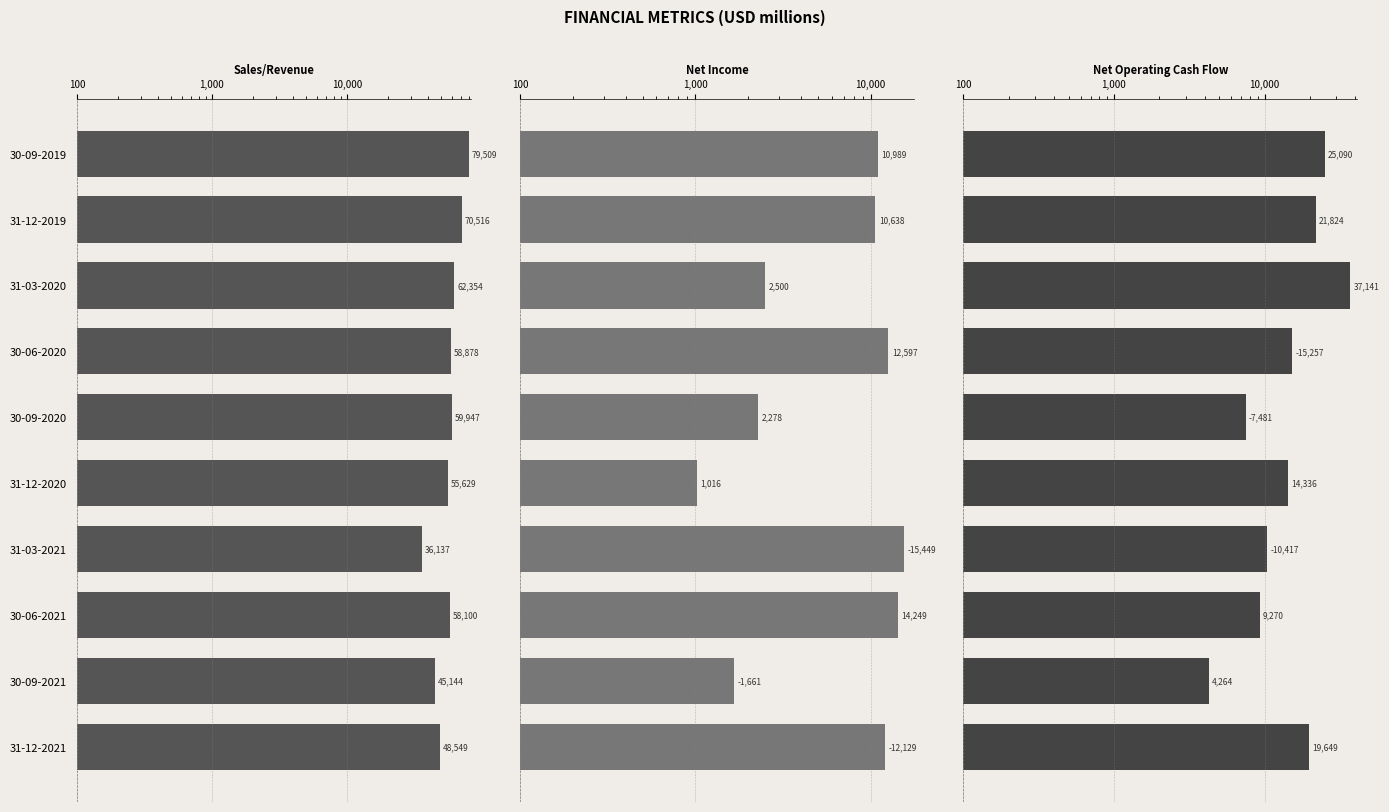

How many distinct data groups are displayed?

3